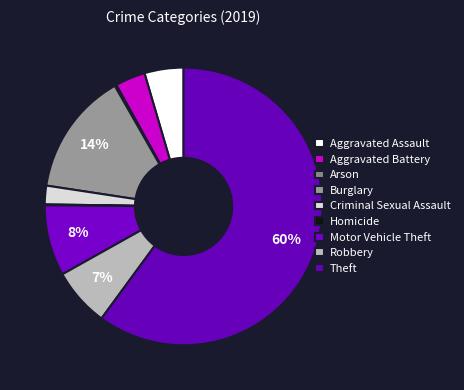

Rank the categories by value from lowest to highest.

Homicide, Arson, Criminal Sexual Assault, Aggravated Battery, Aggravated Assault, Robbery, Motor Vehicle Theft, Burglary, Theft